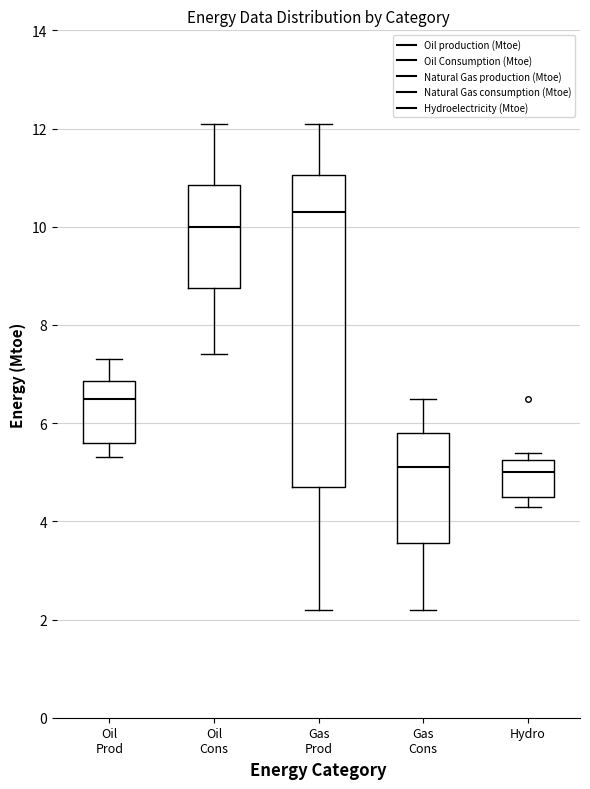

Reading left to right, read every box against the y-axis: the position of its median line, the range the box covers, and the ends of its whiskers. The values are not printed on the chart, so give them approximately, as read against the axis.

Oil Prod: median 6.6, box 5.6 to 6.8, whiskers 5.4 to 7.4
Oil Cons: median 10.0, box 8.8 to 10.8, whiskers 7.4 to 12.2
Gas Prod: median 10.4, box 4.8 to 11.0, whiskers 2.2 to 12.2
Gas Cons: median 5.2, box 3.6 to 5.8, whiskers 2.2 to 6.6
Hydro: median 5.0, box 4.6 to 5.2, whiskers 4.4 to 5.4